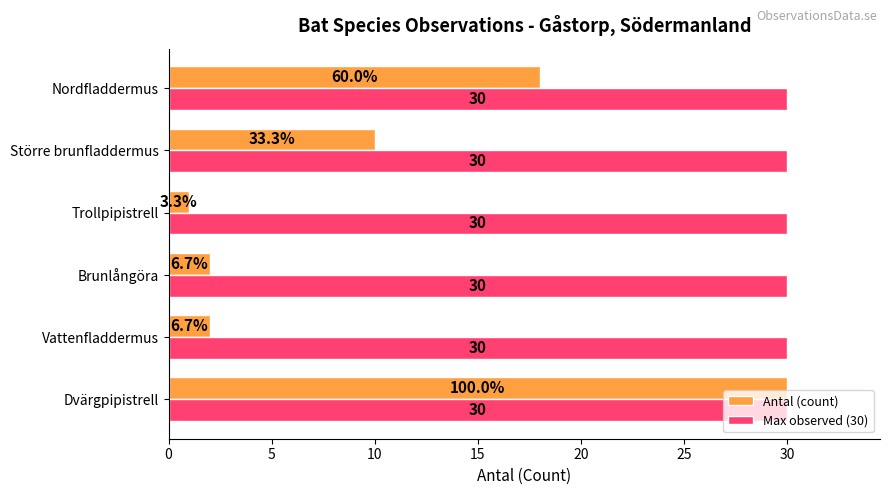

What is the difference between the maximum and minimum values in the Antal (count) series?

29